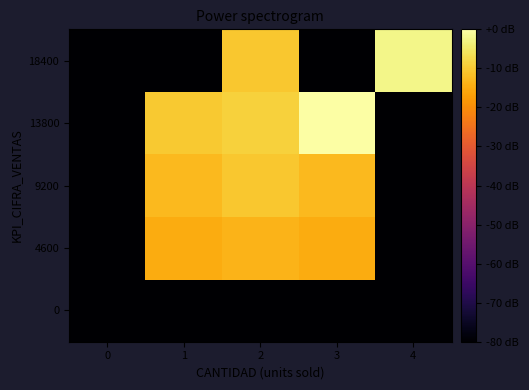

Between 4 and 2, which is larger?

4